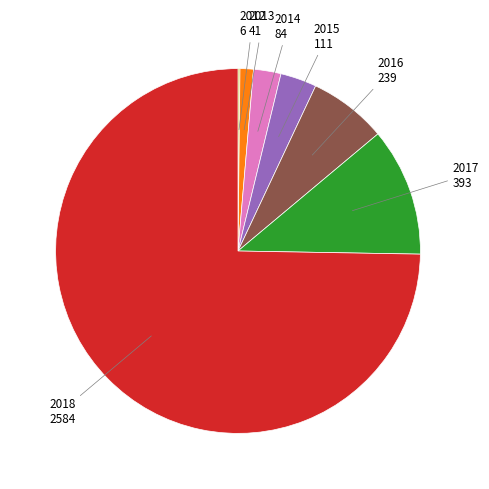

Does any single category account for the majority?

Yes